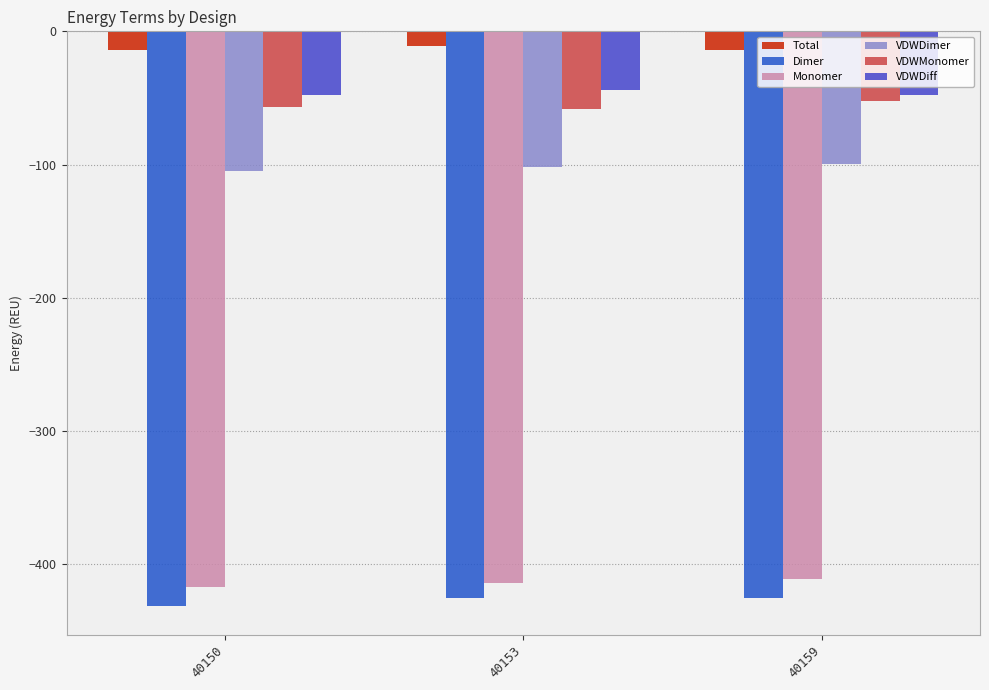

How many bars are there in each group?

6